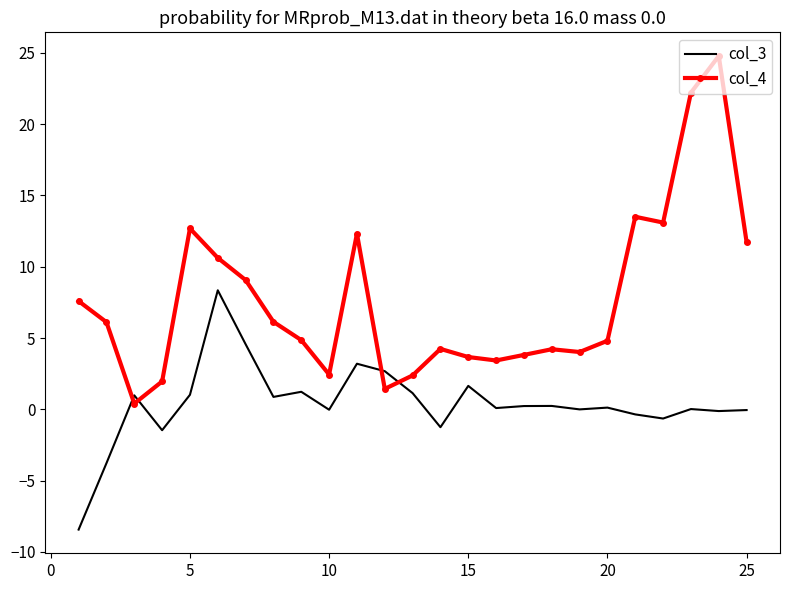

What is the sum of all col_3 values?

10.3